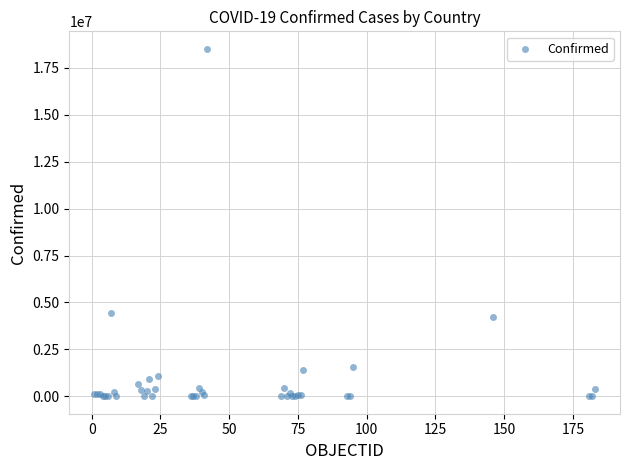

What Y value in the scatter plot is closest to 9256782?

4447701